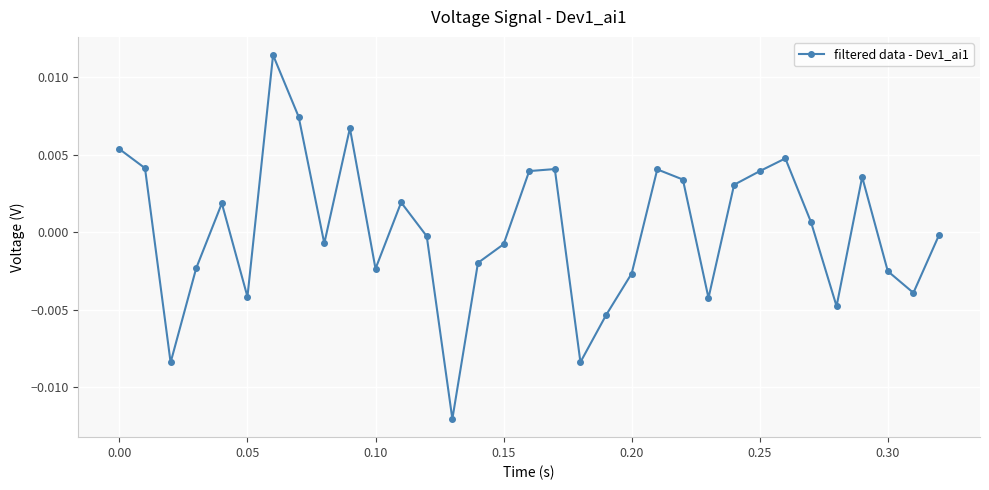

How many data points are above 0?

16